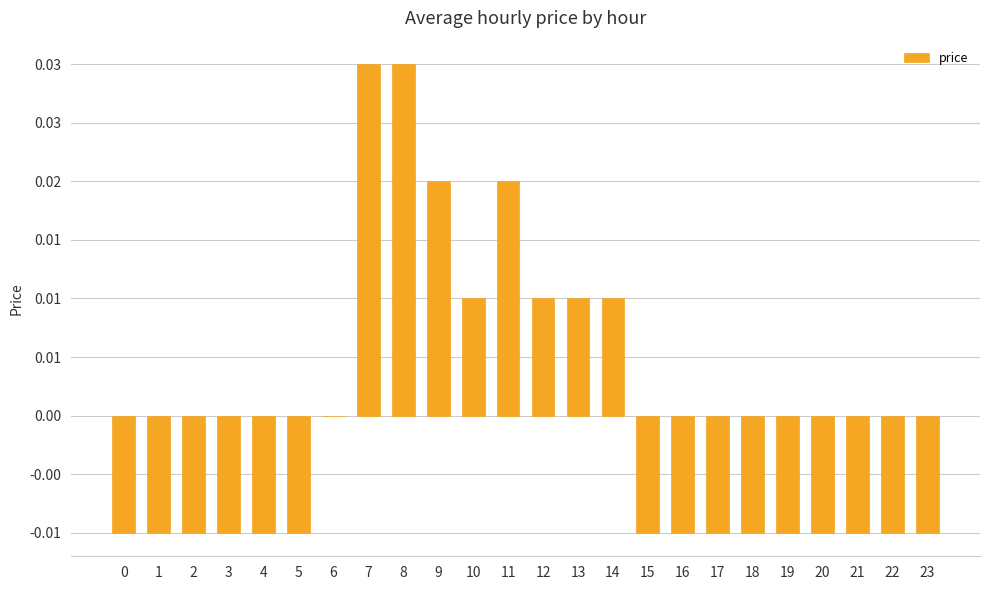

List the labels in order of value, smallest first.

0, 1, 2, 3, 4, 5, 15, 16, 17, 18, 19, 20, 21, 22, 23, 6, 10, 12, 13, 14, 9, 11, 7, 8